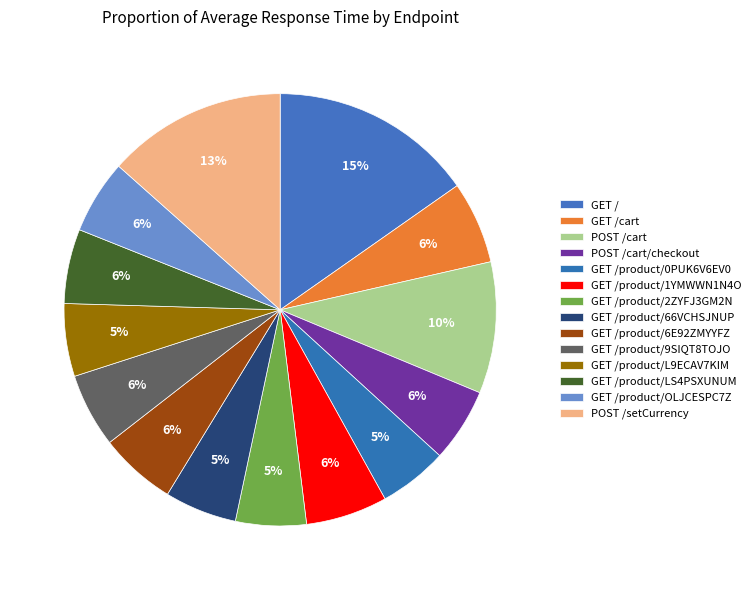

To the nearest percent, what is the combined percentage of GET /product/0PUK6V6EV0 and GET /product/L9ECAV7KIM?

11%